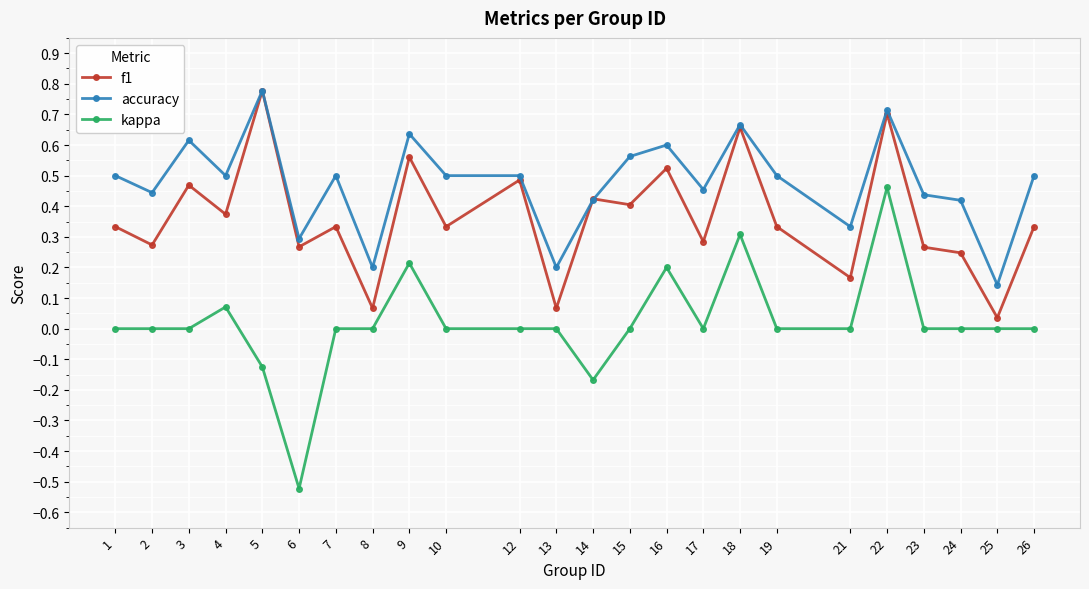

Rank the series at 7 from highest to lowest value.

accuracy, f1, kappa